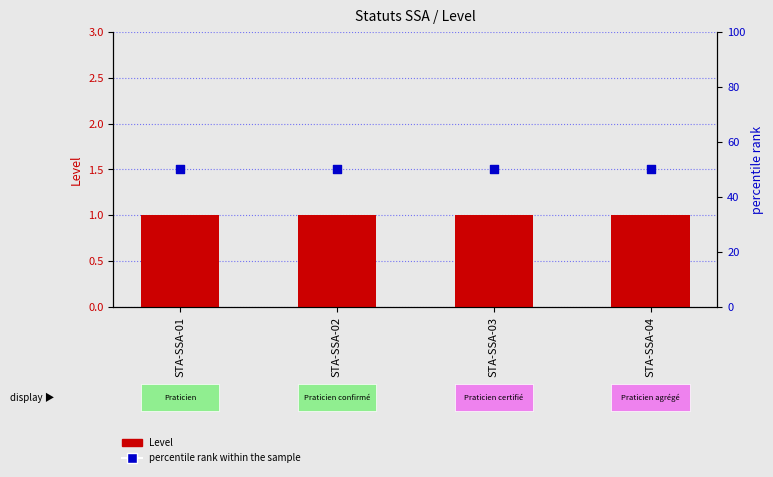

Which series reaches the maximum Y coordinate?

percentile rank within the sample